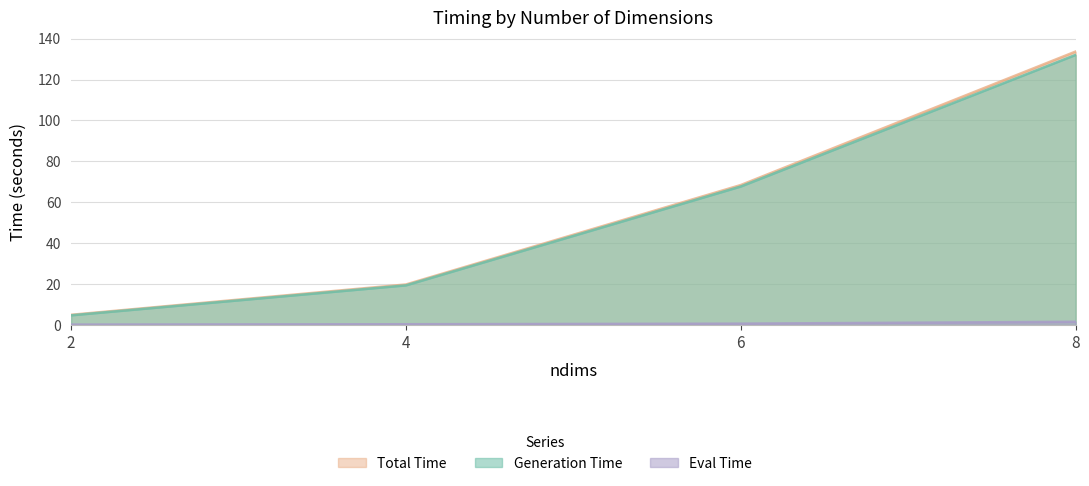

How many lines are shown in the chart?

3